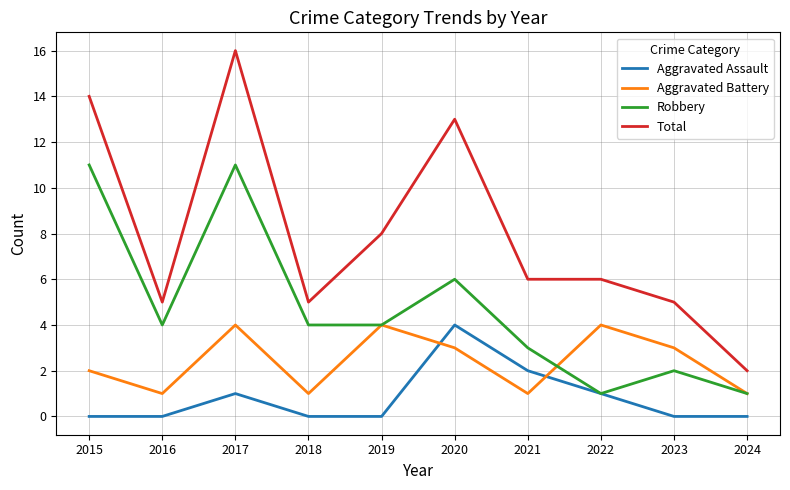

What is the sum of all Aggravated Assault values?

8